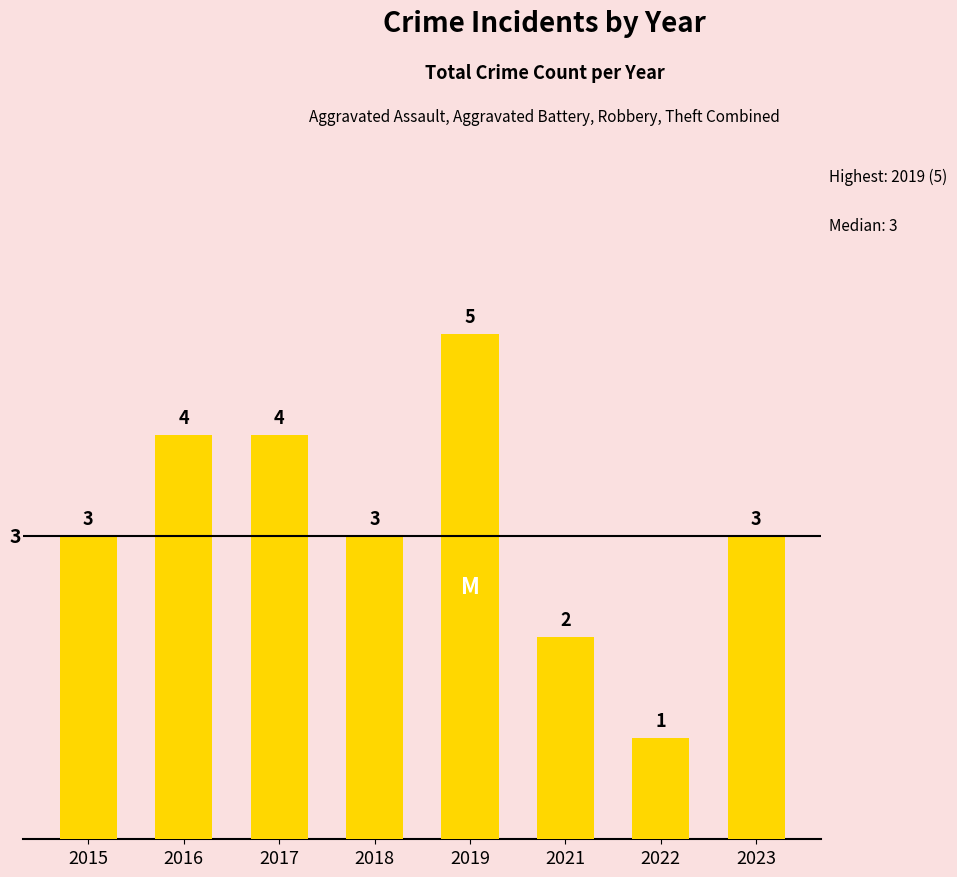

What is the difference between the maximum and minimum values?

4